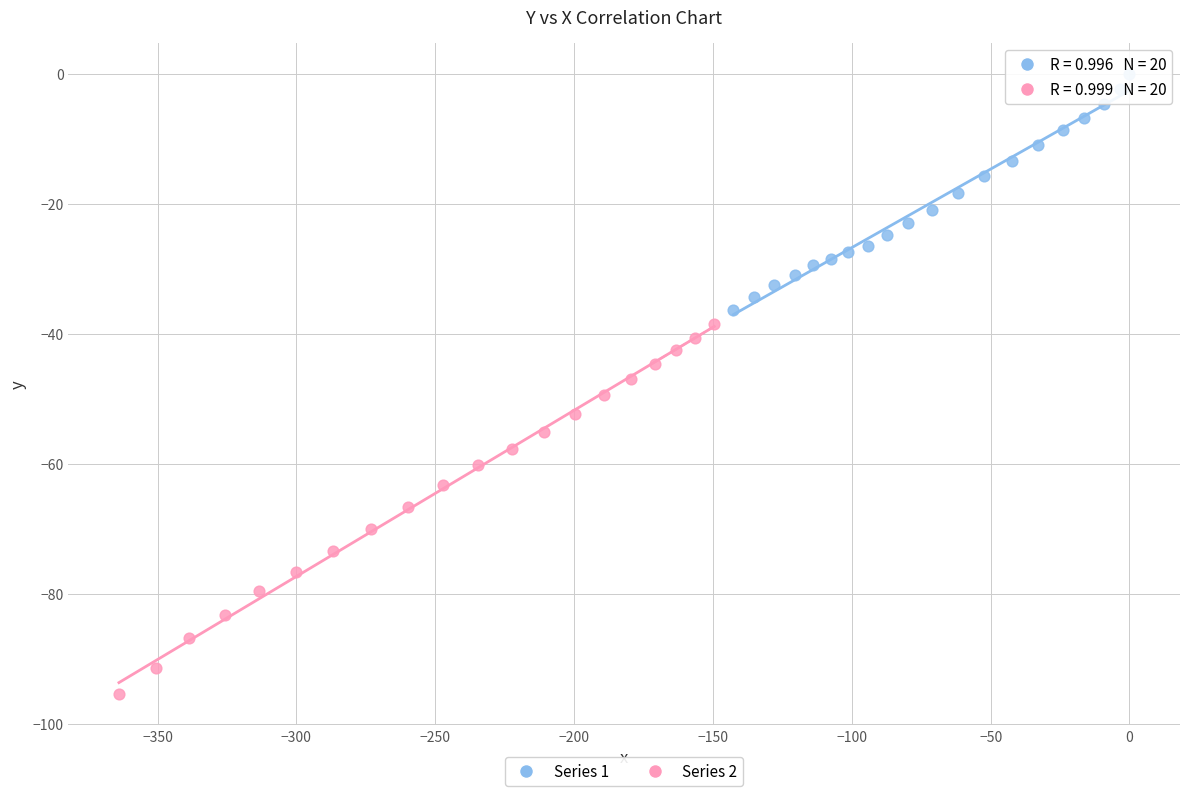

Which series reaches the maximum Y coordinate?

Series 1